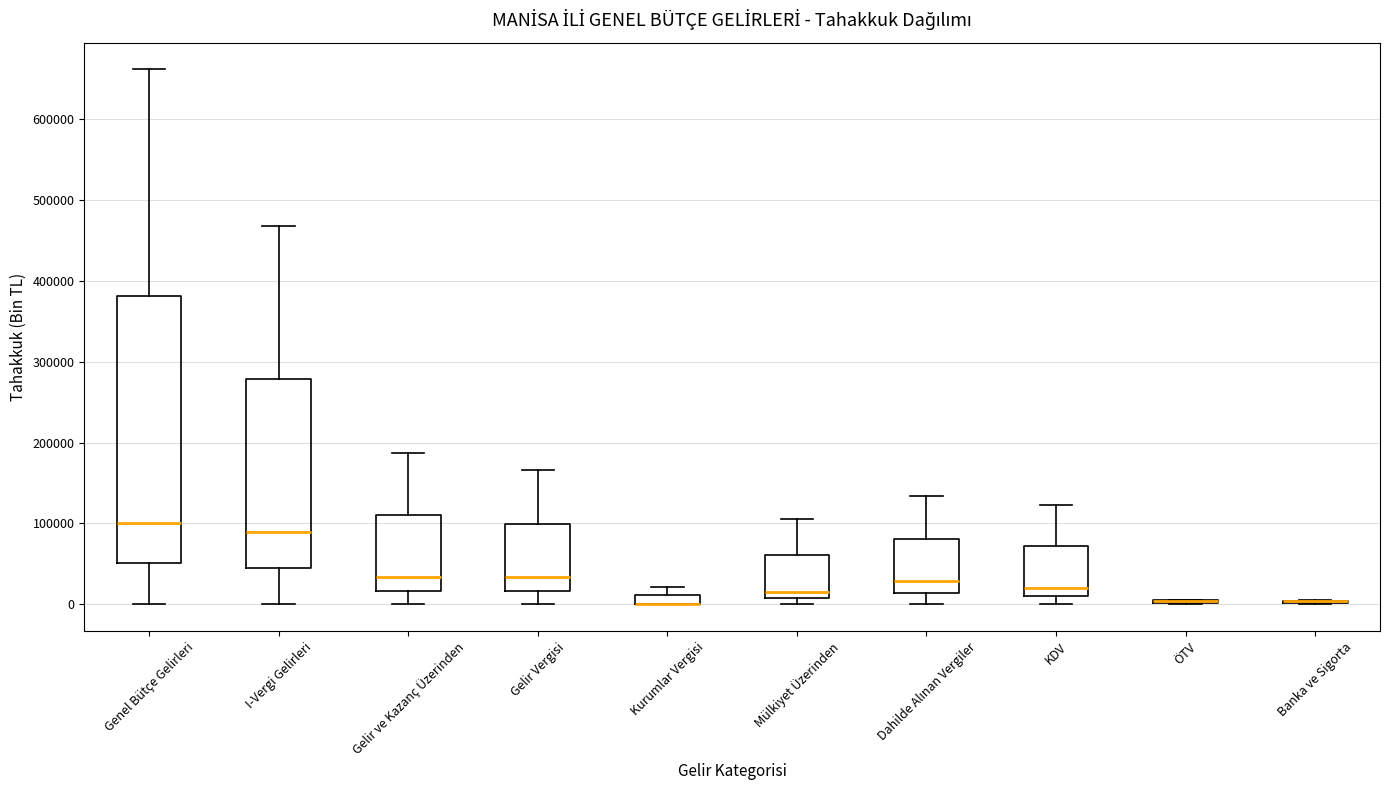

Comparing the boxes themselves (not the whiskers), which one is the tallest?

Genel Bütçe Gelirleri